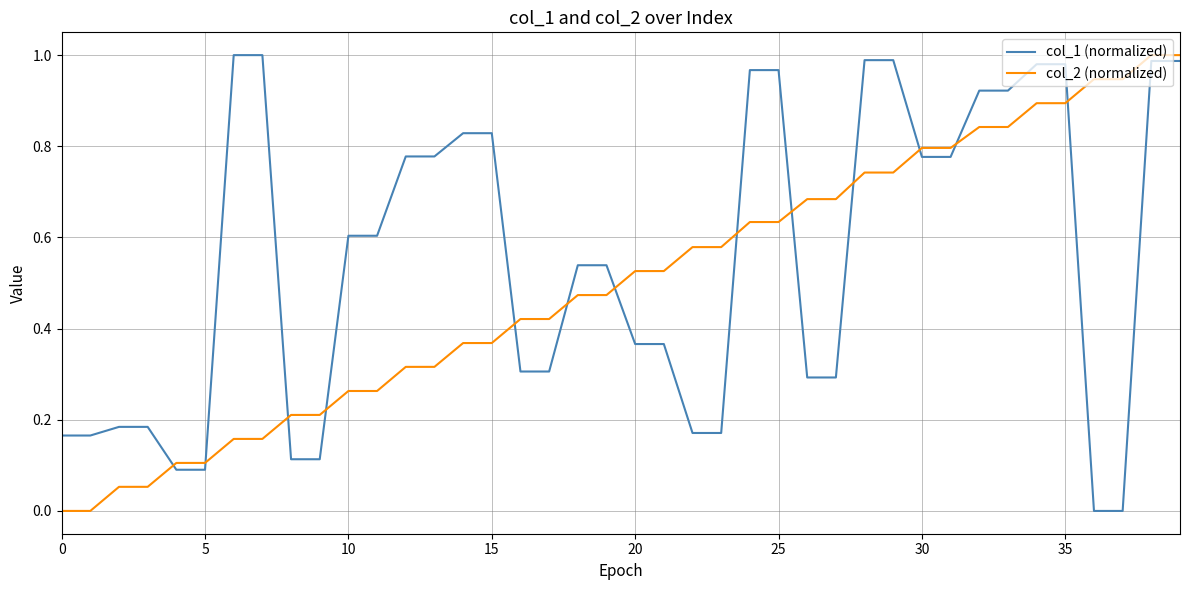

Which series has the largest total across all categories?

col_1 (normalized)